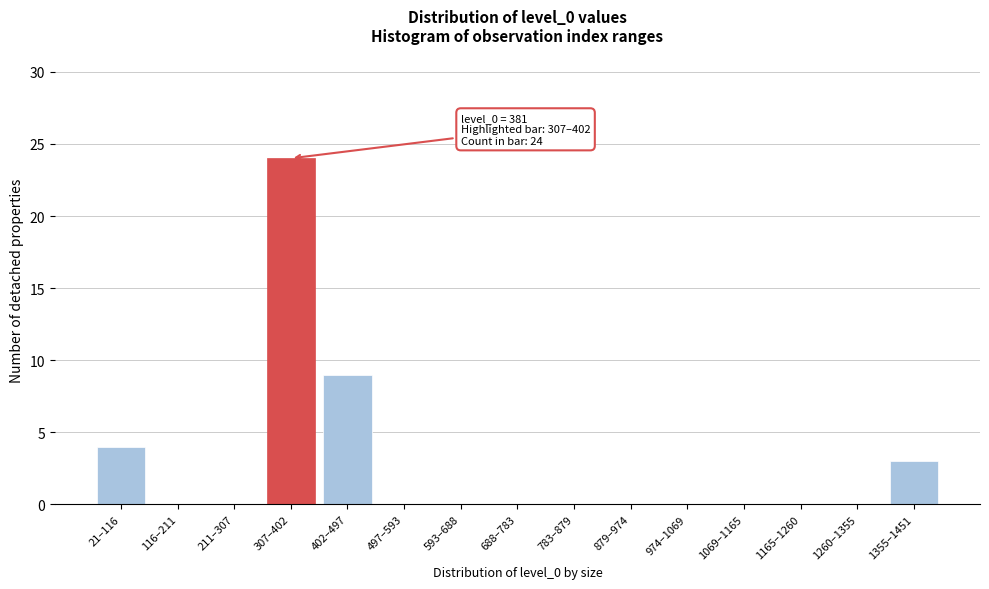

Reading right to left, extract all data points from this chart.

1355–1451=3	1260–1355=0	1165–1260=0	1069–1165=0	974–1069=0	879–974=0	783–879=0	688–783=0	593–688=0	497–593=0	402–497=9	307–402=24	211–307=0	116–211=0	21–116=4